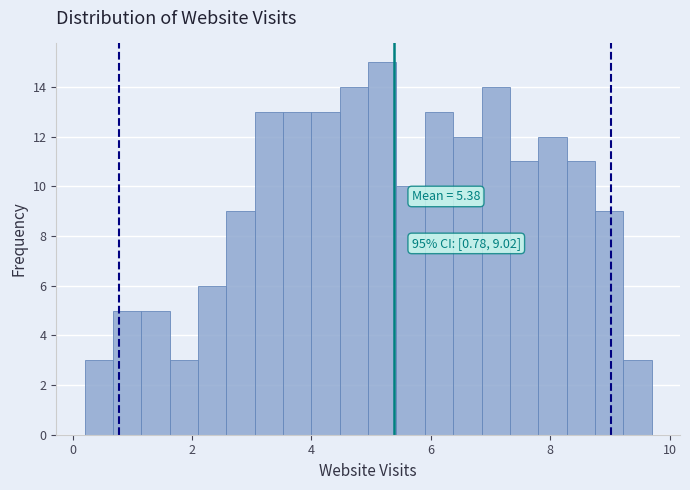

Read against the x-axis, roughly where is the centre of the tallest bar?

5.2